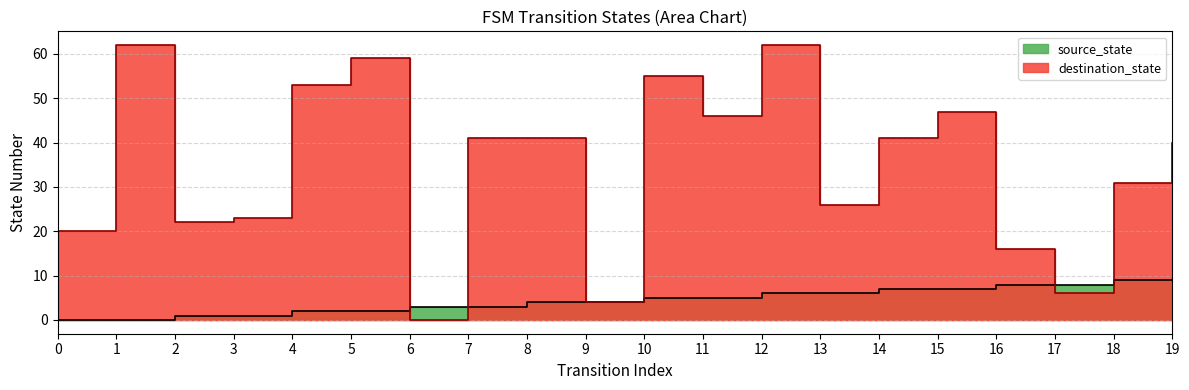

Reading left to right, transcribe all the data shown in this chart.

source_state: 0=0	1=0	2=1	3=1	4=2	5=2	6=3	7=3	8=4	9=4	10=5	11=5	12=6	13=6	14=7	15=7	16=8	17=8	18=9	19=9
destination_state: 0=20	1=62	2=22	3=23	4=53	5=59	6=0	7=41	8=41	9=4	10=55	11=46	12=62	13=26	14=41	15=47	16=16	17=6	18=31	19=40